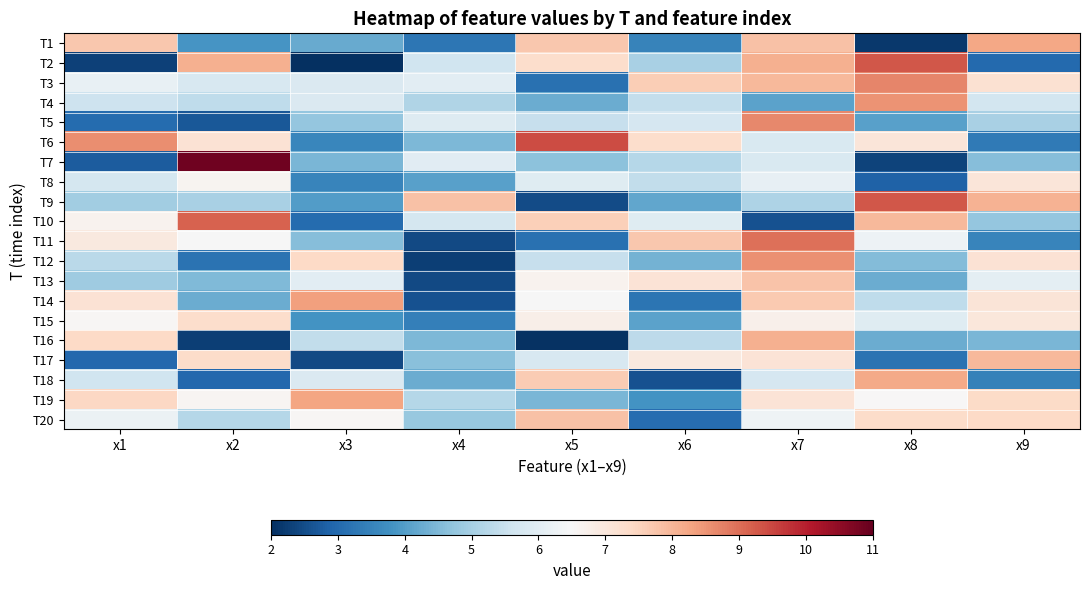

Between x9 and x8, which is larger?

x9